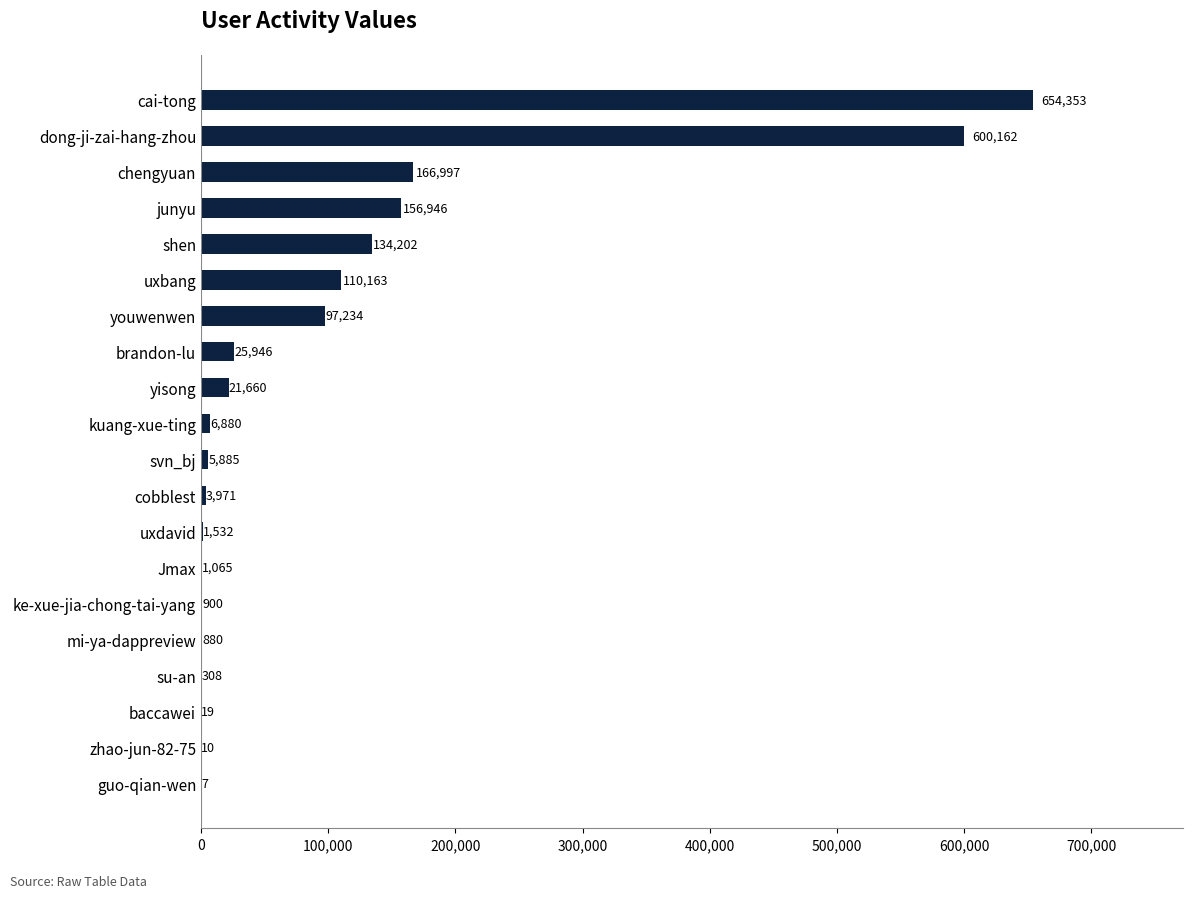

How many series are shown in this chart?

1